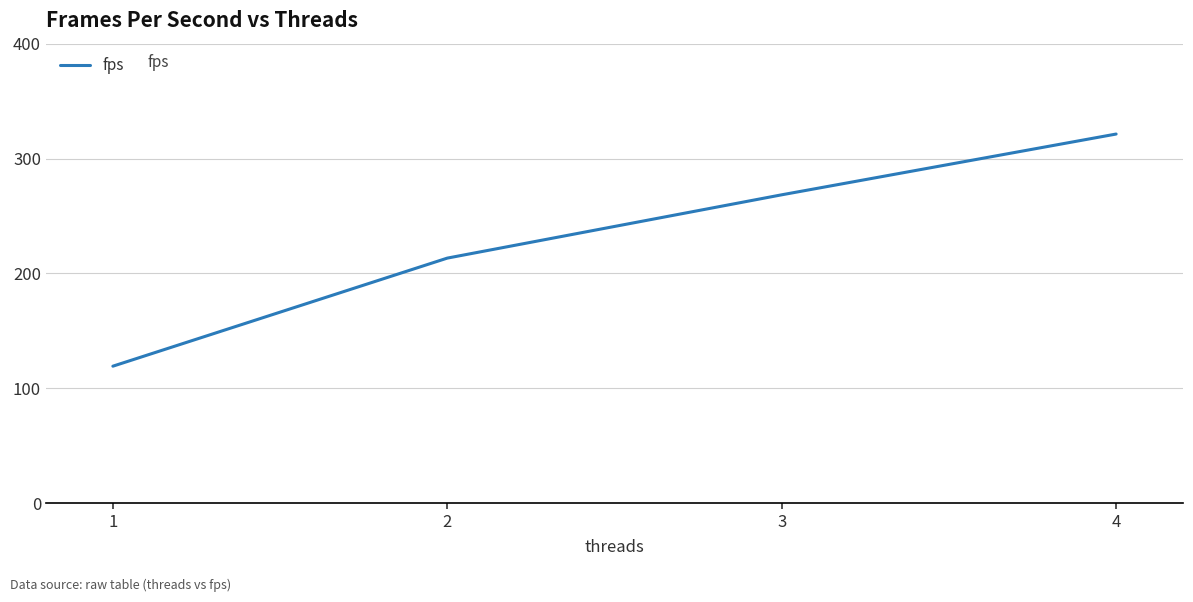

At which label does the data first exceed 268?

3